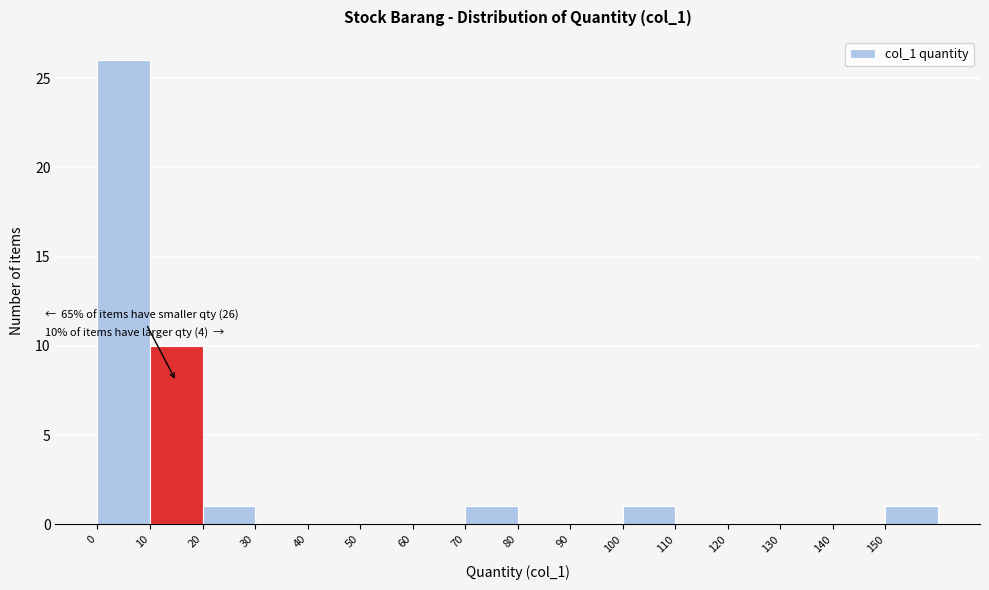

Over which range of the x-axis is the bar tallest?

0 to 10